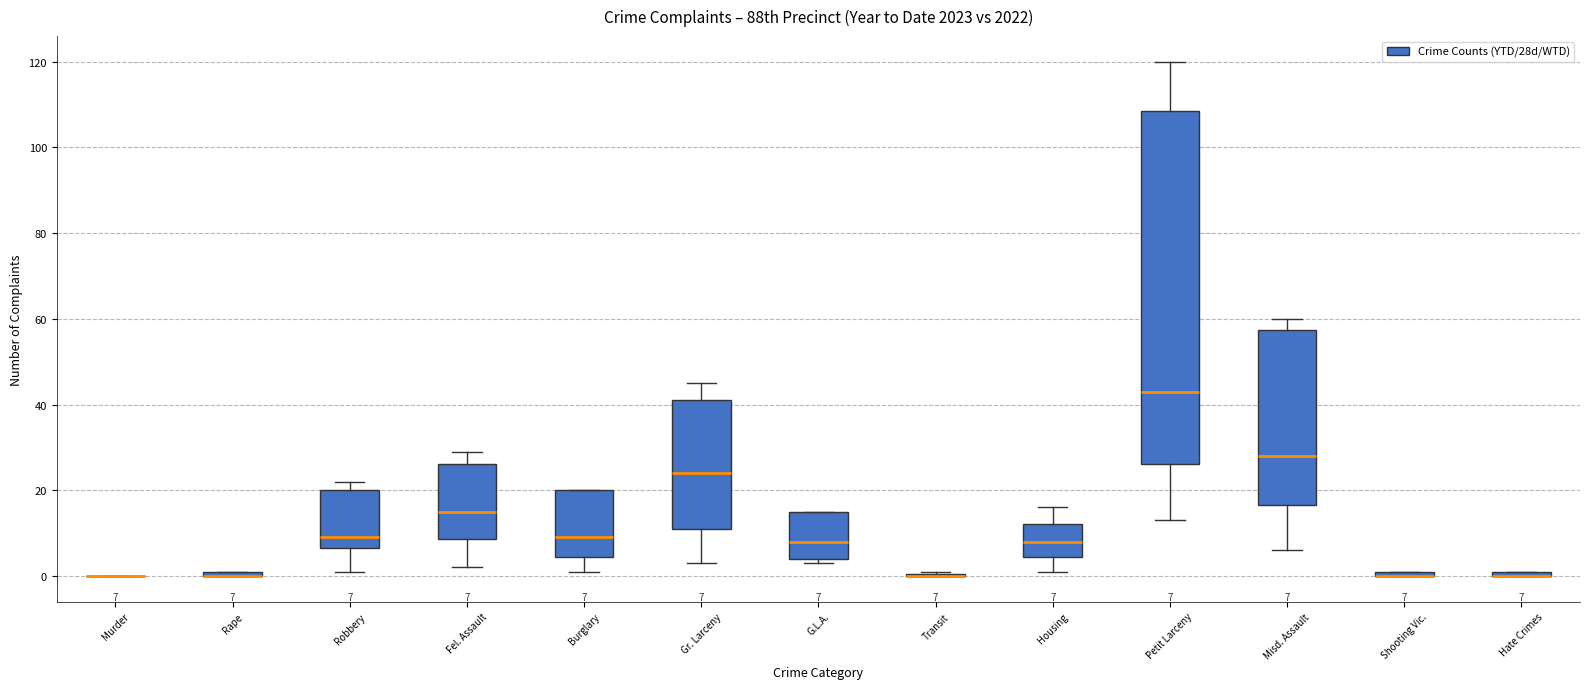

Which box is the tallest, from its lower edge to its upper edge?

Petit Larceny